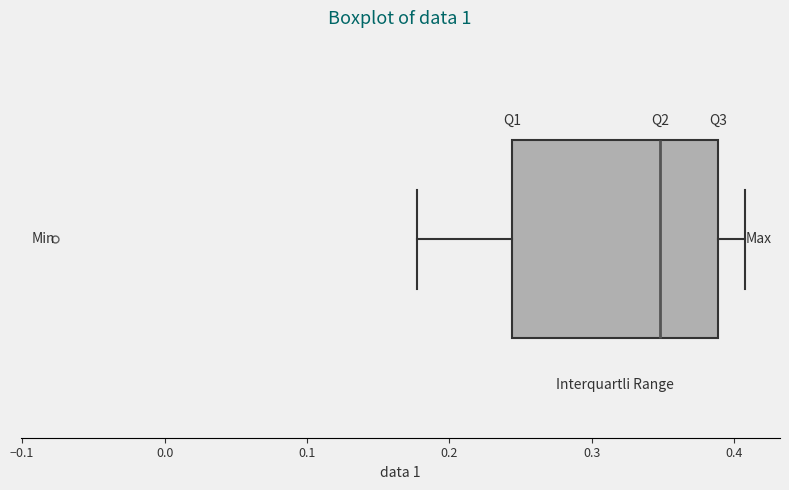

Transcribe this box plot: give where the median line is, the range the box spans, and where the two whiskers end, as read against the x-axis. The values are not printed on the chart, so give them approximately, as read against the axis.

median 0.35, box 0.24 to 0.39, whiskers 0.18 to 0.41